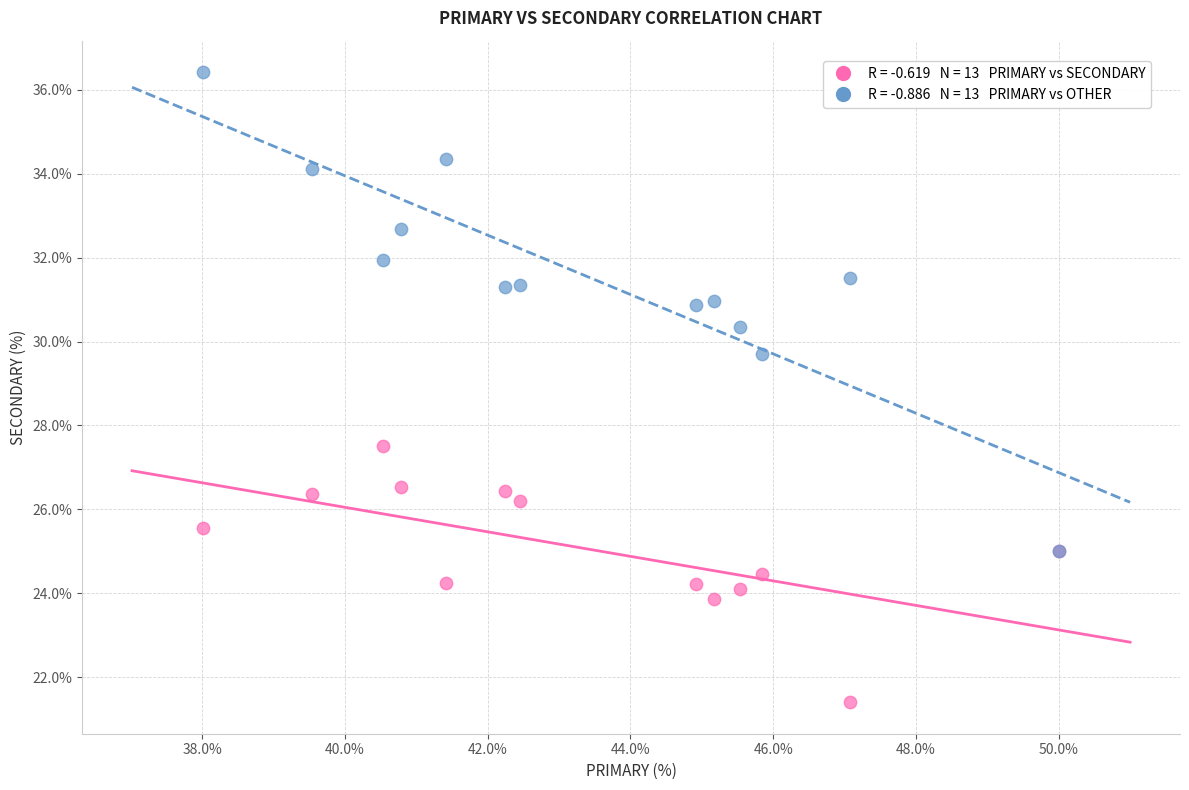

Across all series, what Y value is closest to 28?

27.5